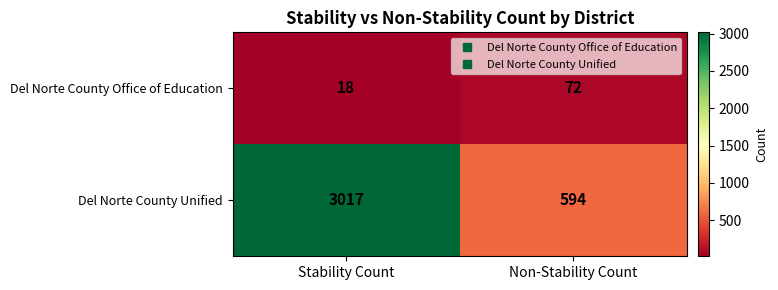

Reading left to right, transcribe all the data shown in this chart.

Del Norte County Office of Education: 18	72
Del Norte County Unified: 3017	594